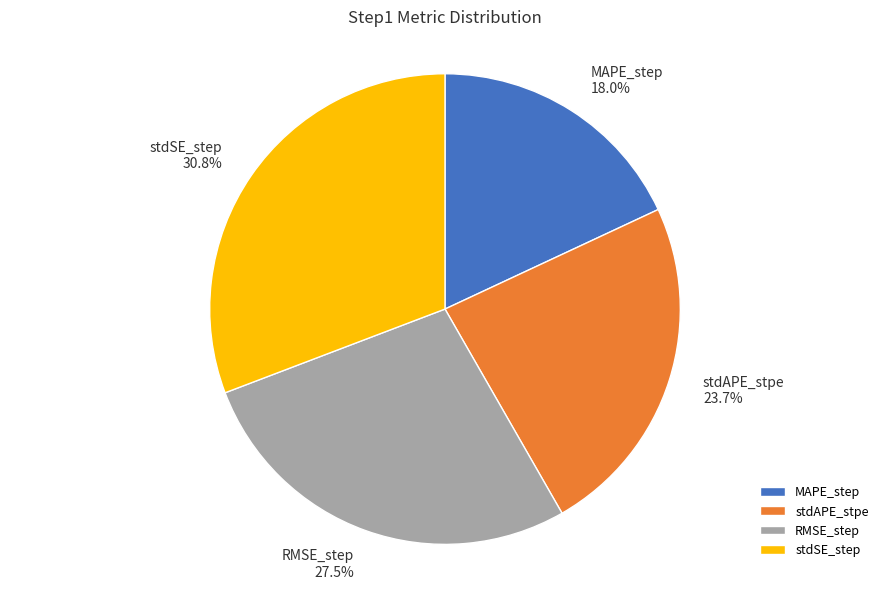

To the nearest percent, what is the average slice percentage?

25%